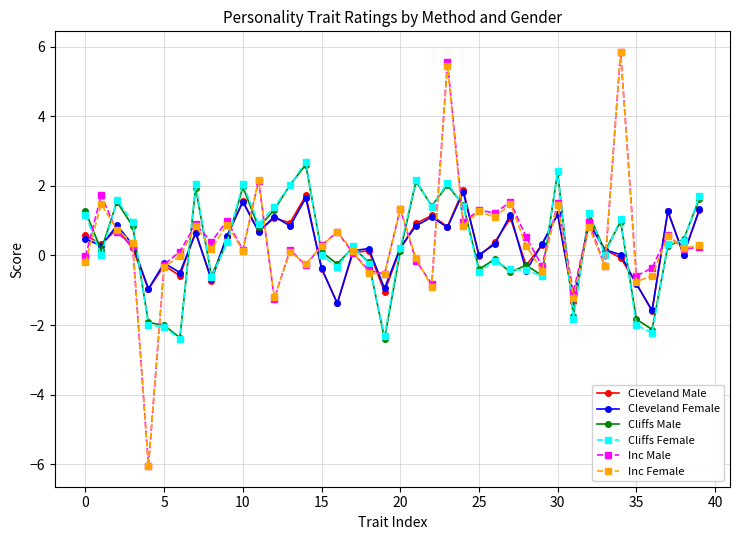

What is the value of the Cleveland Male point at the 38th from the left?

1.3